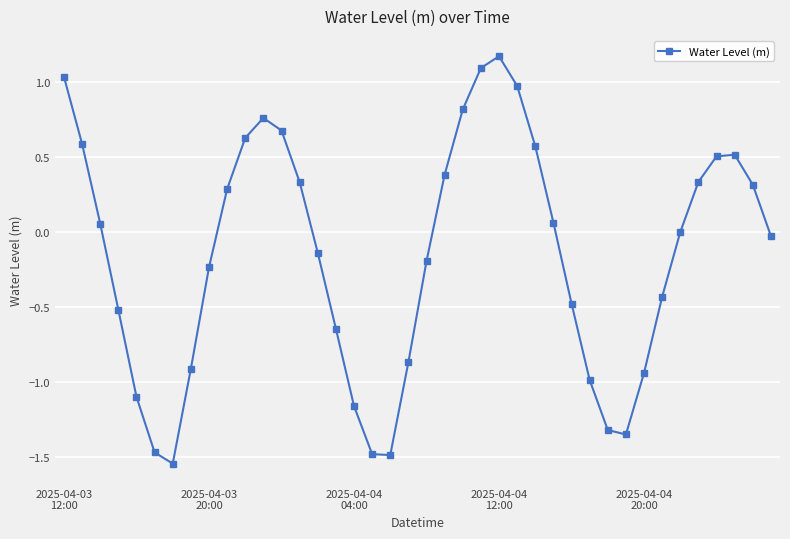

How many interior local valleys (lower than both neighbors) does the data have?

3